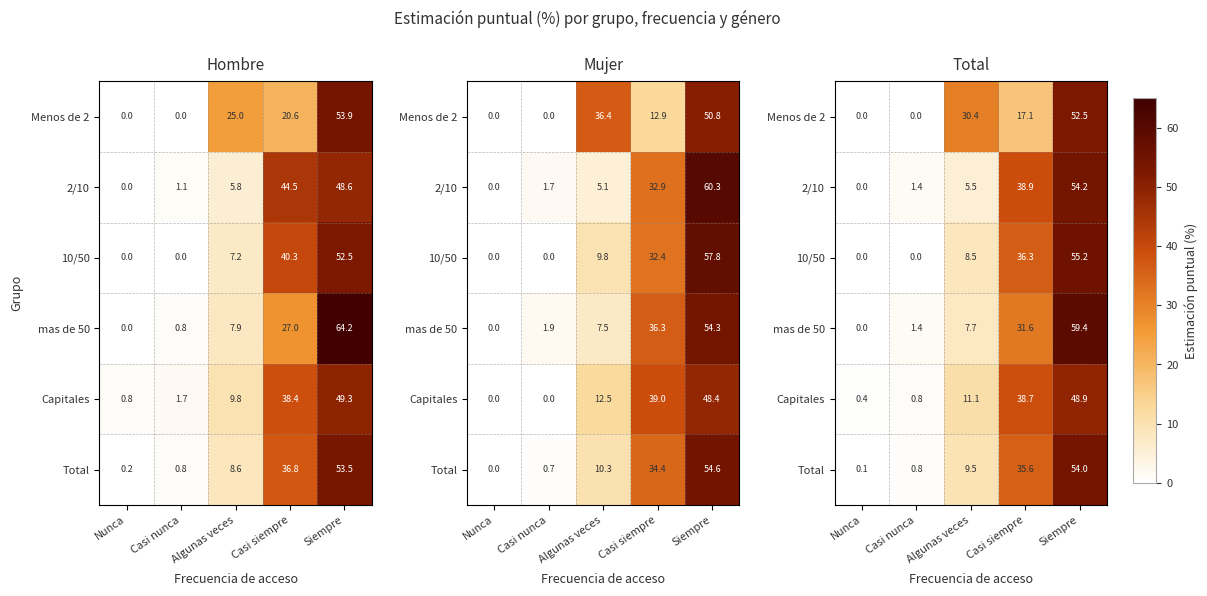

The value of Total at Casi siempre is 35.6. True or false?

True